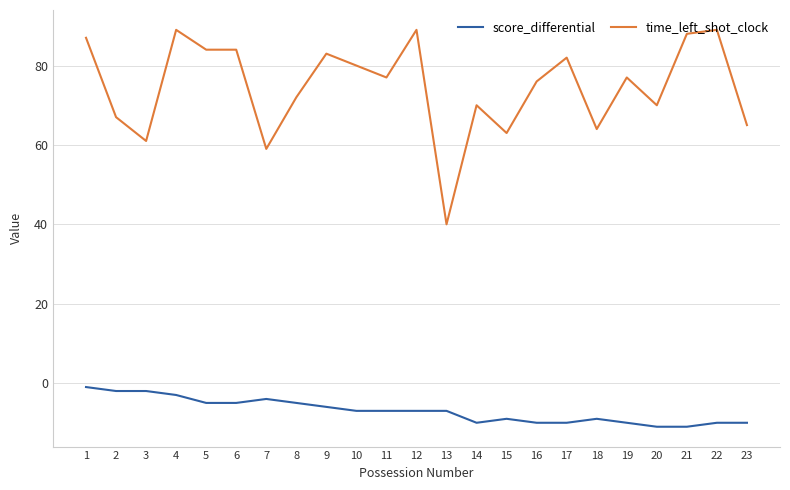

What are all the series names shown in the legend?

score_differential, time_left_shot_clock